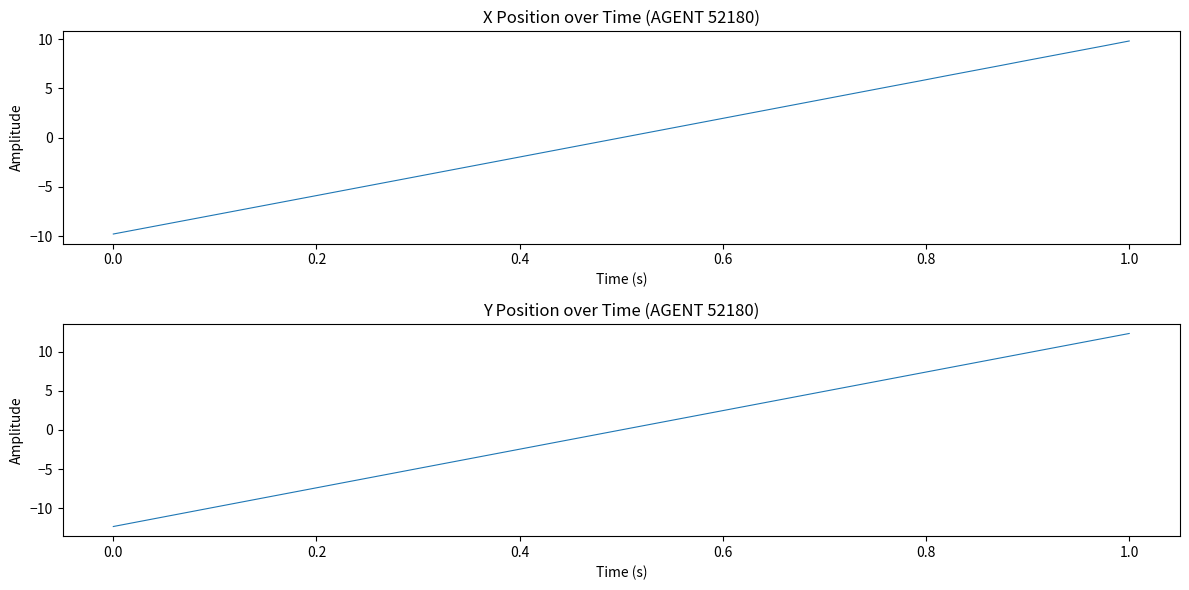

What is the minimum value for X?

-9.8